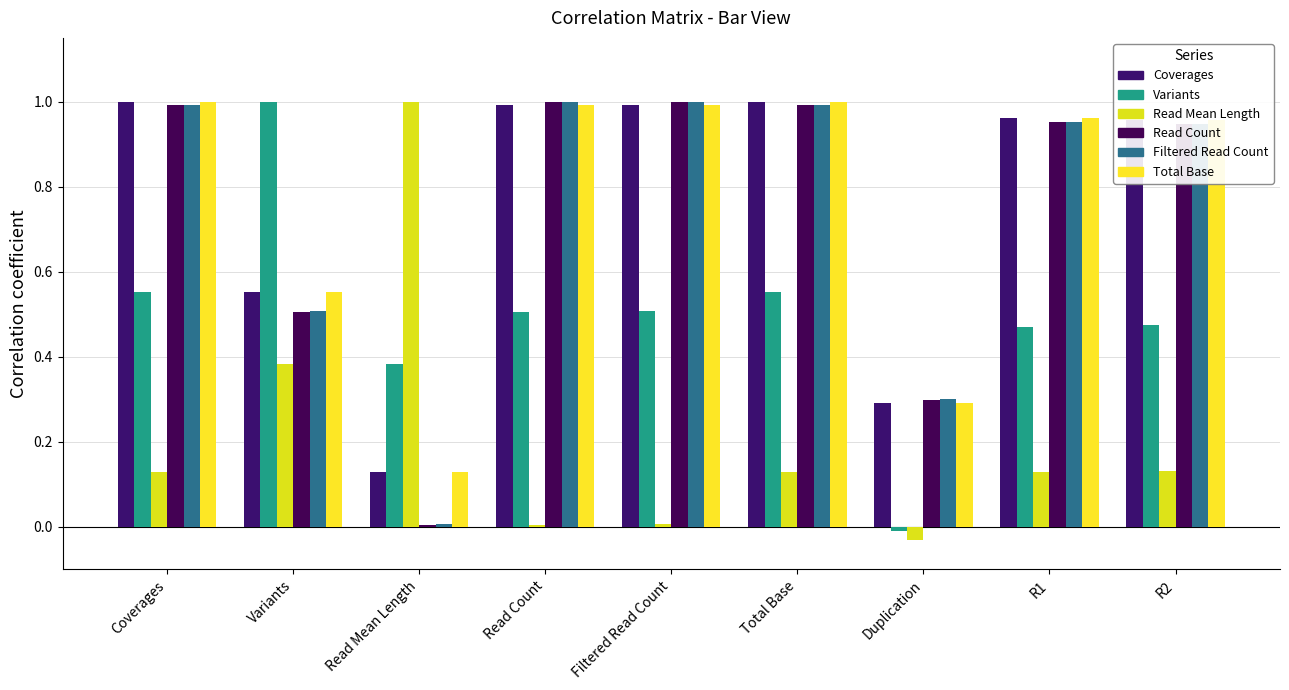

The value of Total Base at R2 is 0.6. True or false?

False